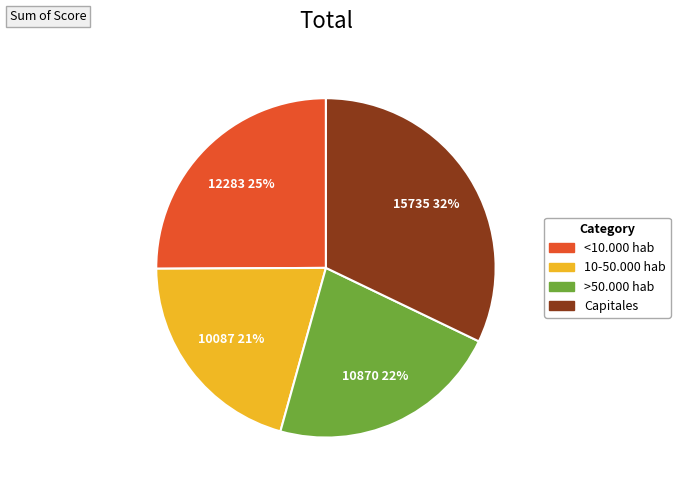

Is Capitales the majority of the pie?

No